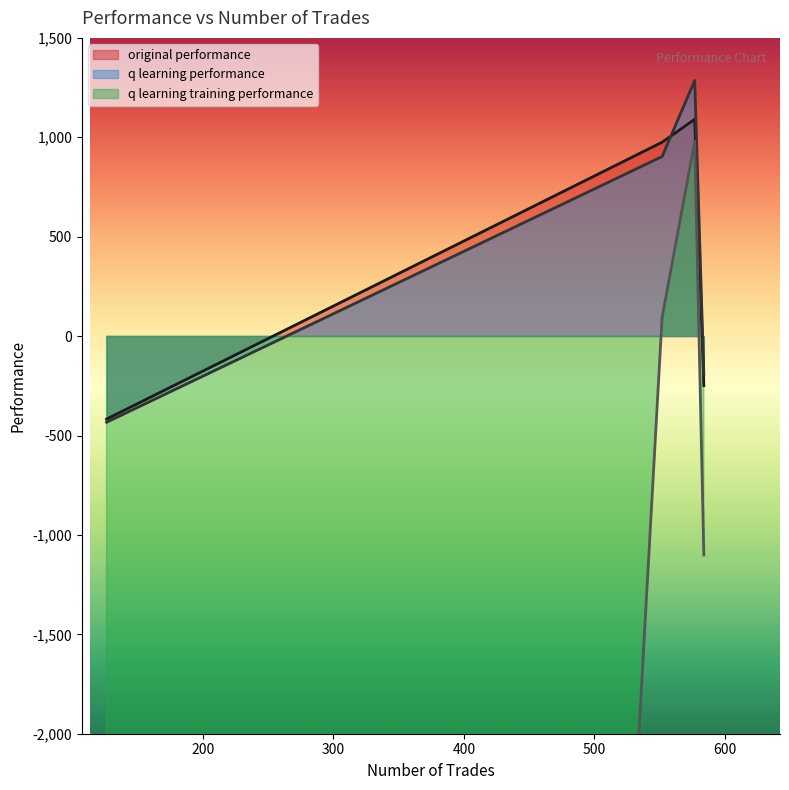

What is the minimum value for original performance?

-417.5